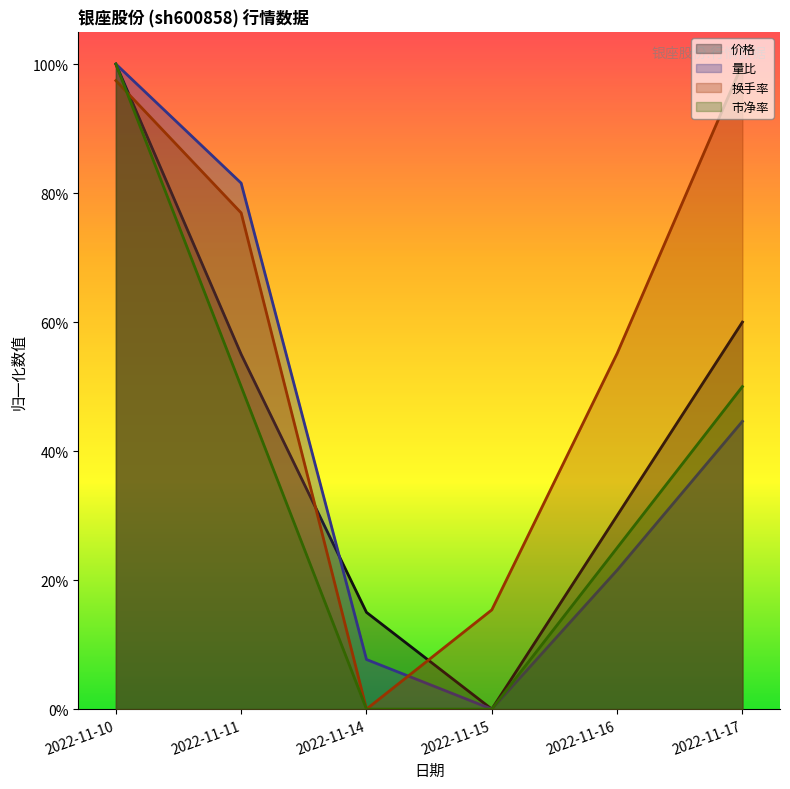

The 量比 series shows 0.7 at 2022-11-17. True or false?

False